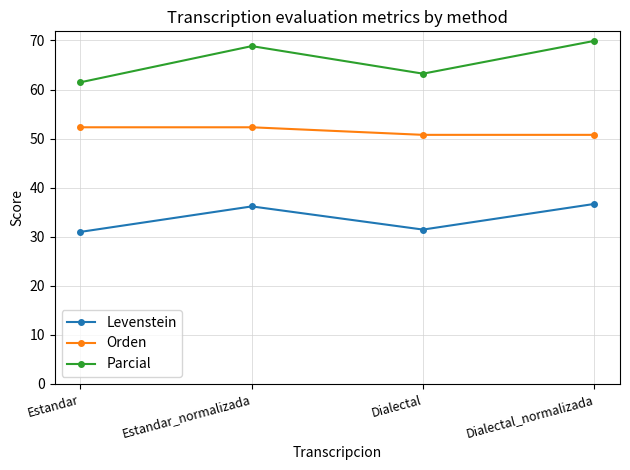

At which label does Parcial first exceed 68?

Estandar_normalizada